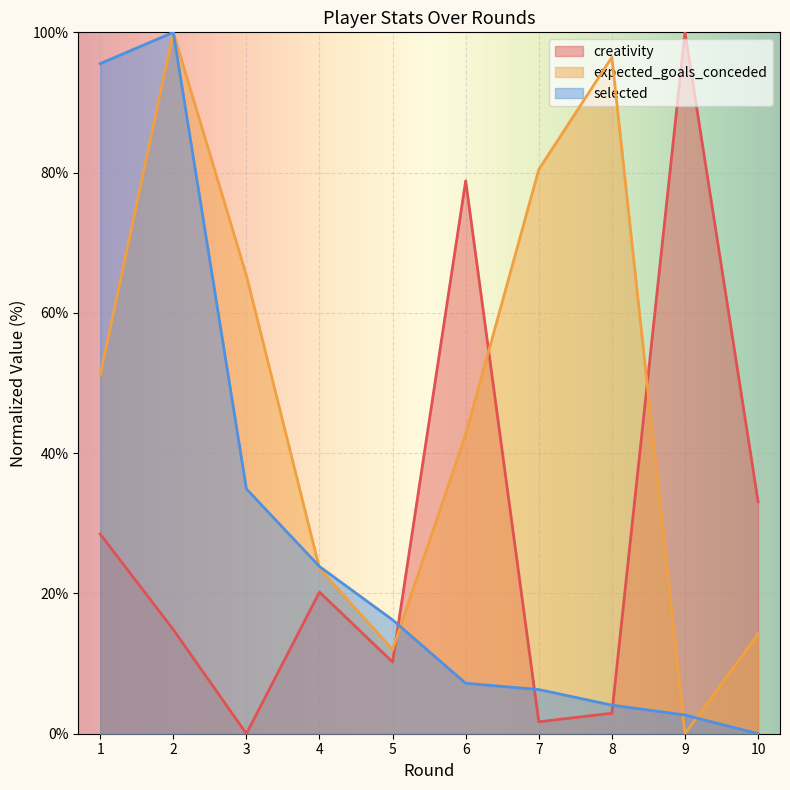

How many intersections are there between selected and creativity?

3